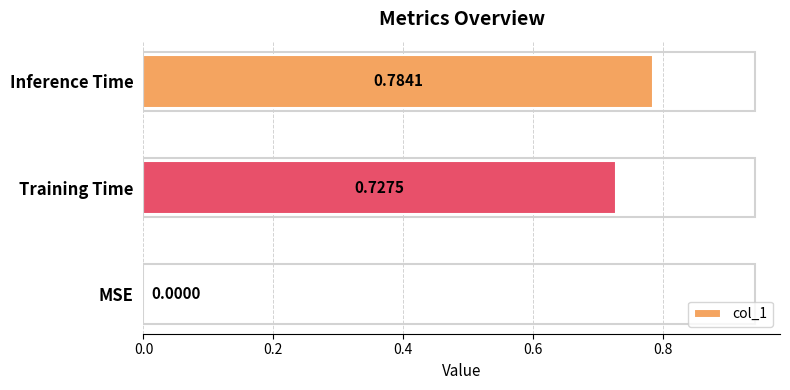

Where is the data nearest to the value 0?

MSE